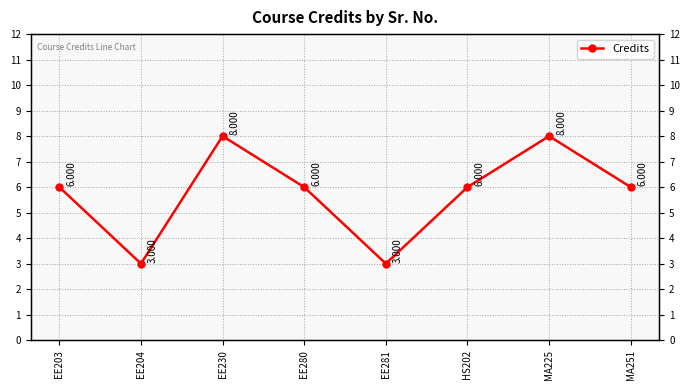

What is the ratio of the value at EE203 to the value at MA225?

0.8